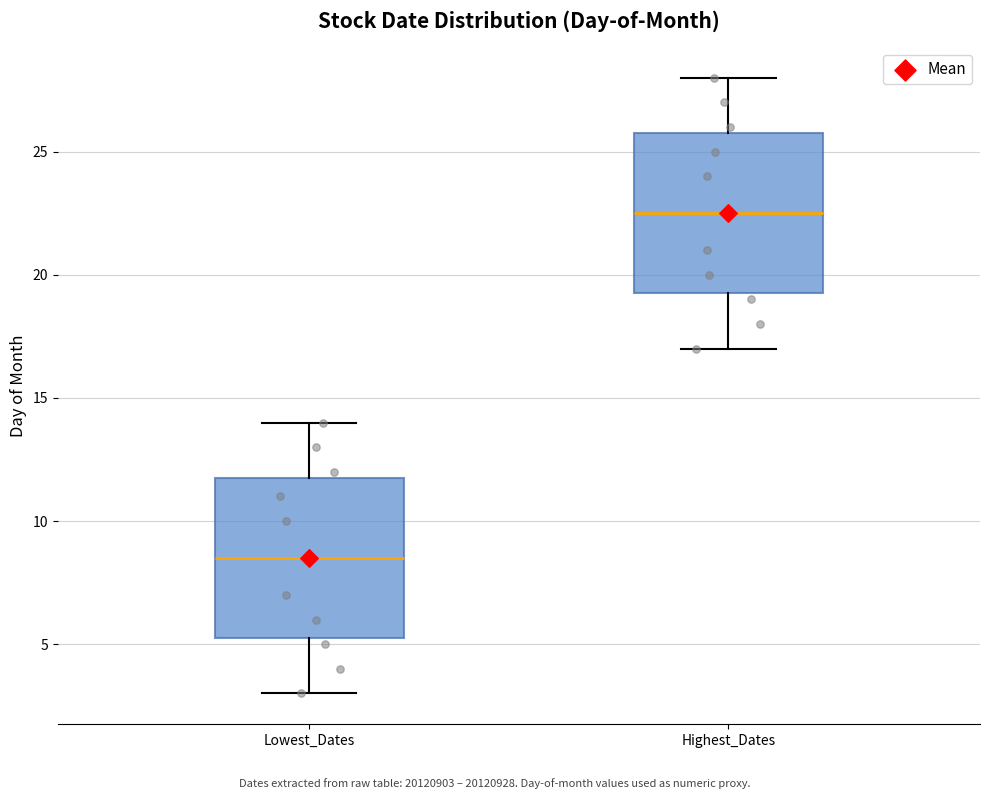

Reading left to right, read every box against the y-axis: the position of its median line, the range the box covers, and the ends of its whiskers. The values are not printed on the chart, so give them approximately, as read against the axis.

Lowest_Dates: median 8.5, box 5.5 to 12.0, whiskers 3.0 to 14.0
Highest_Dates: median 22.5, box 19.5 to 26.0, whiskers 17.0 to 28.0